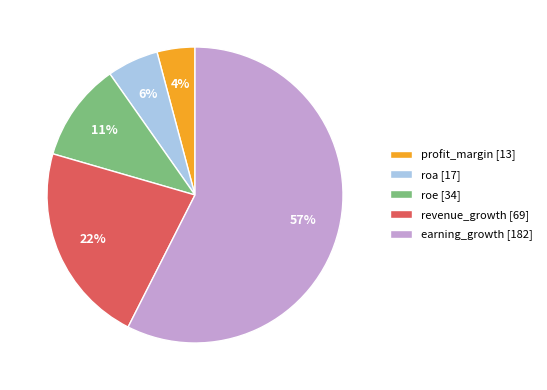

Is it true that revenue_growth is 22% of the pie?

True